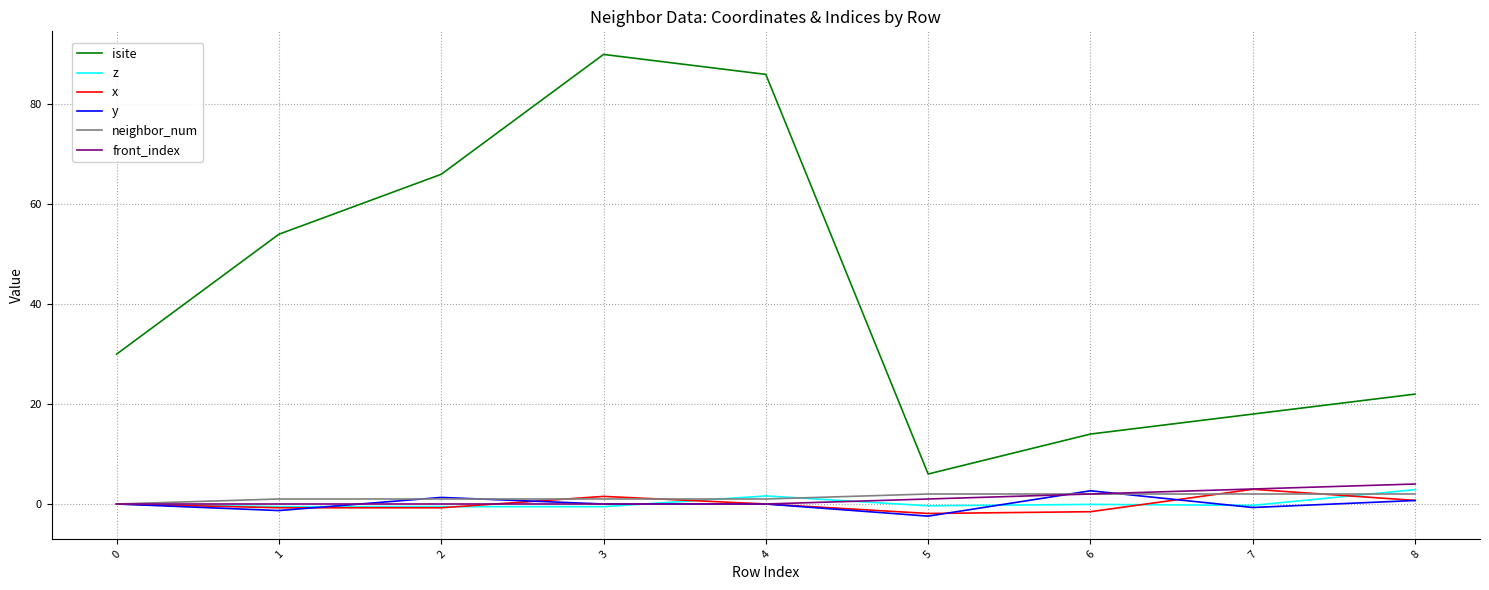

What is the lowest value of the y series?

-2.4